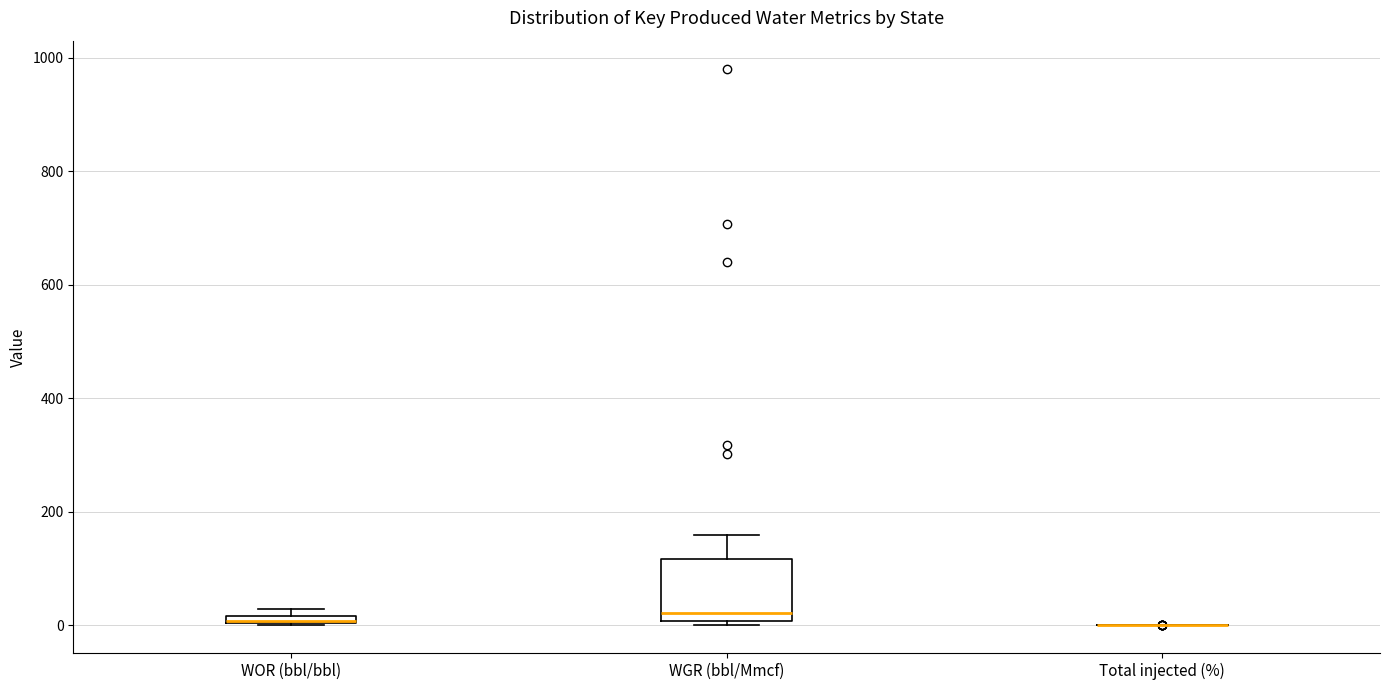

Which box is the tallest, from its lower edge to its upper edge?

WGR (bbl/Mmcf)